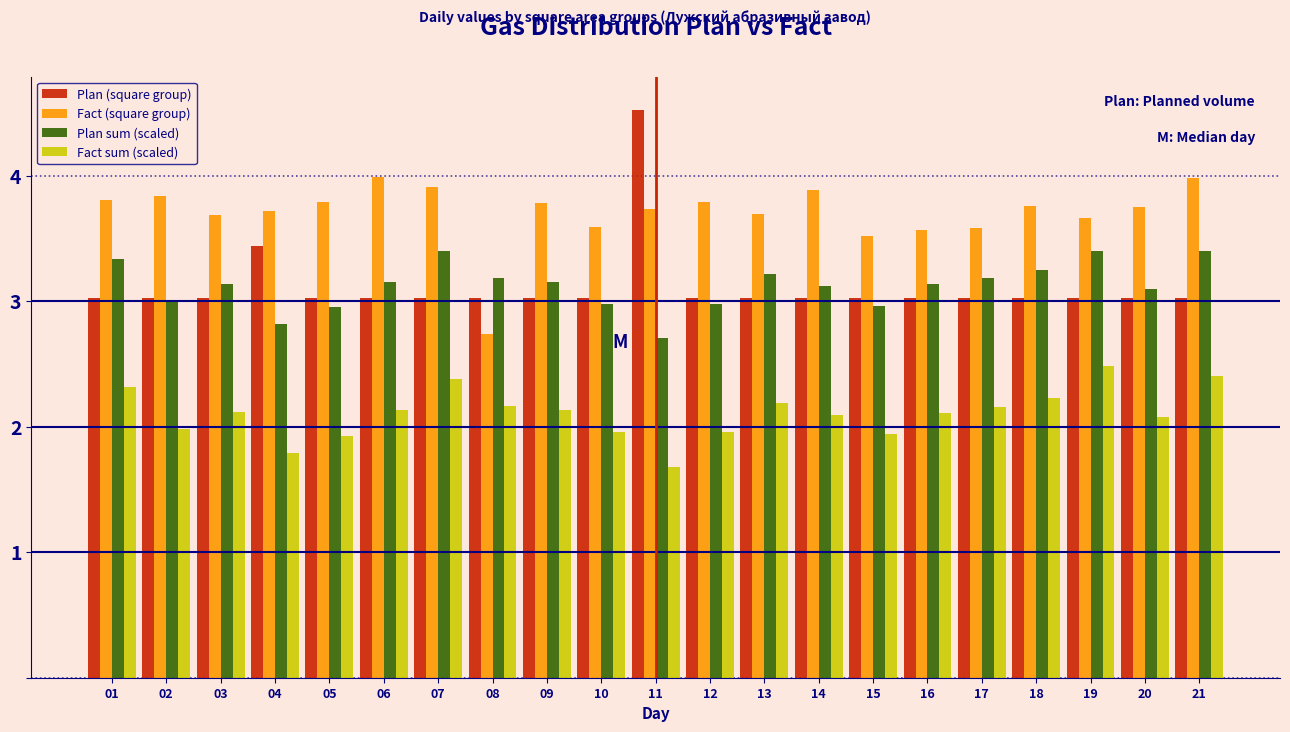

The Plan sum (scaled) series shows 4.9 at 15. True or false?

False